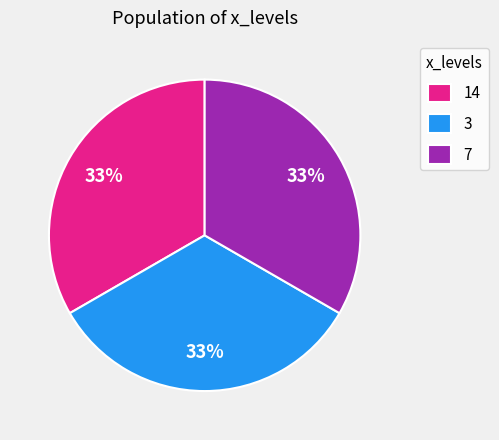

True or false: 3 accounts for 28% of the total.

False